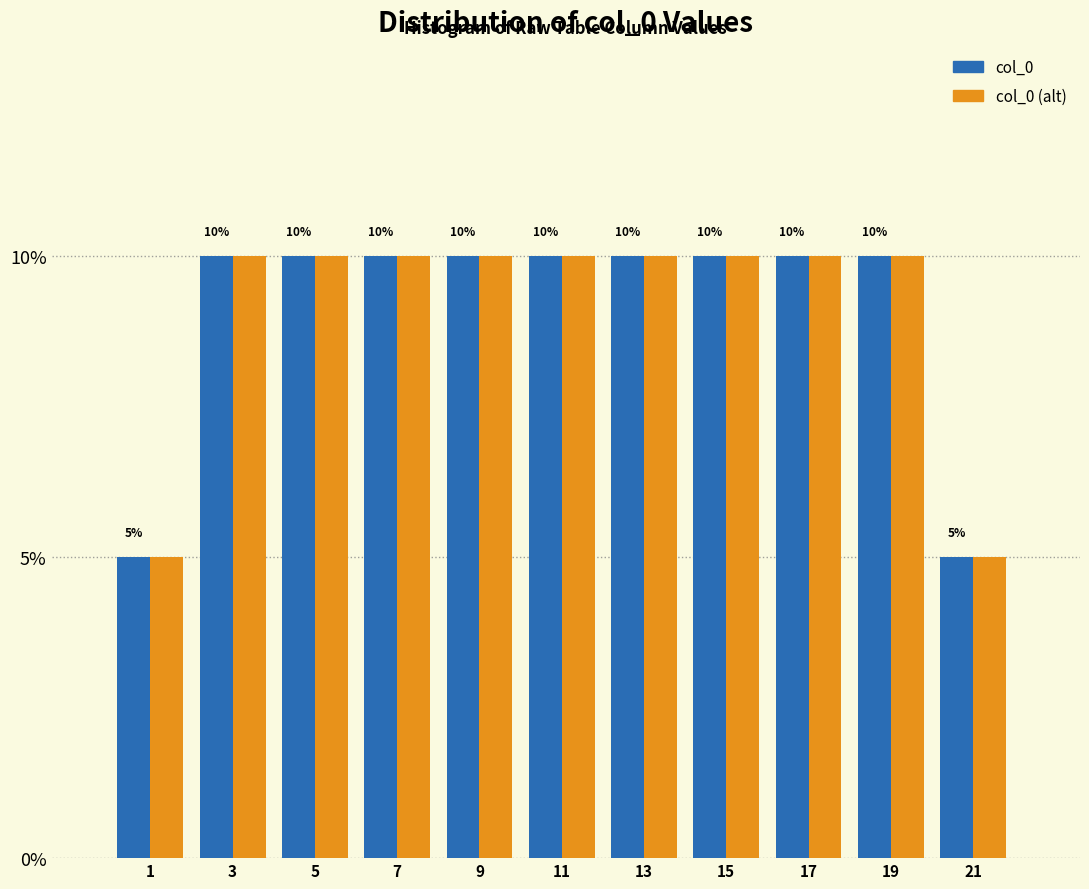

Reading right to left, what are all the values shown in this chart?

col_0: 5	10	10	10	10	10	10	10	10	10	5
col_0 (alt): 5	10	10	10	10	10	10	10	10	10	5